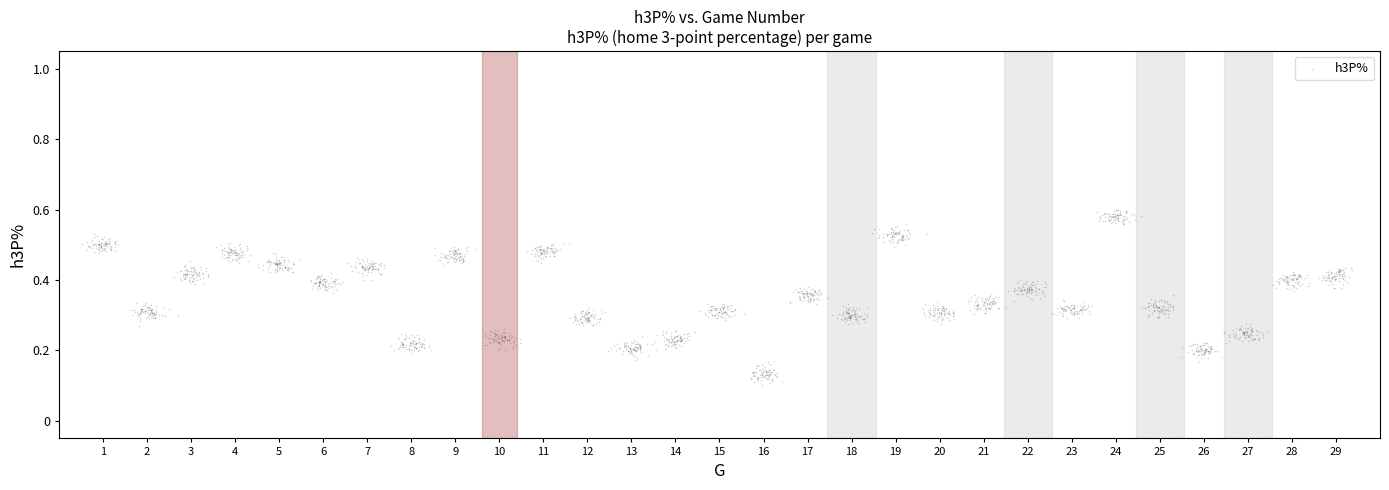

What is the range of X values (max minus min)?

28.8